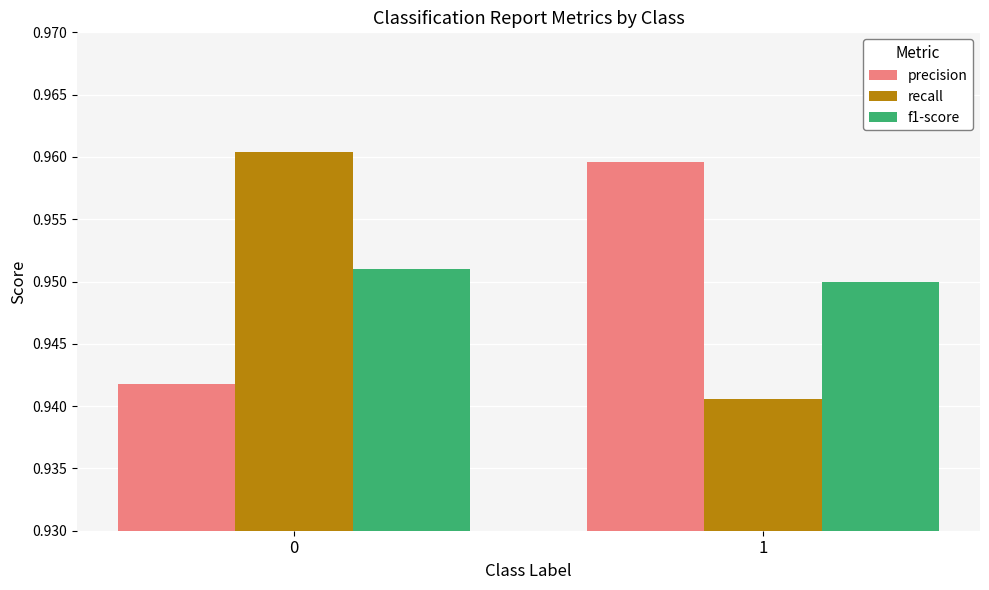

Is it true that f1-score equals 0.2 at 0?

False